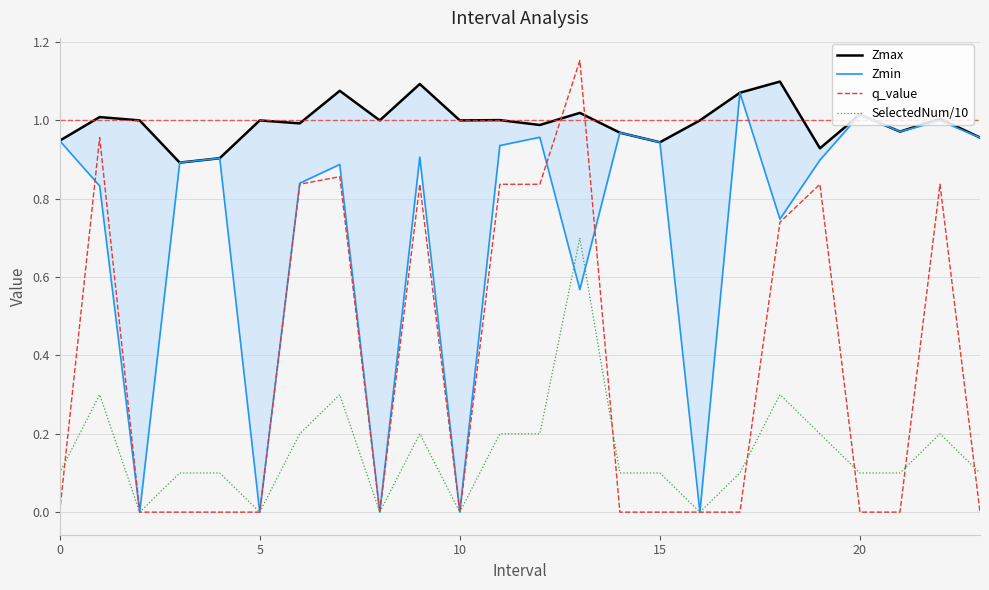

Rank the series by their maximum value, from highest to lowest.

q_value, Zmax, Zmin, SelectedNum/10